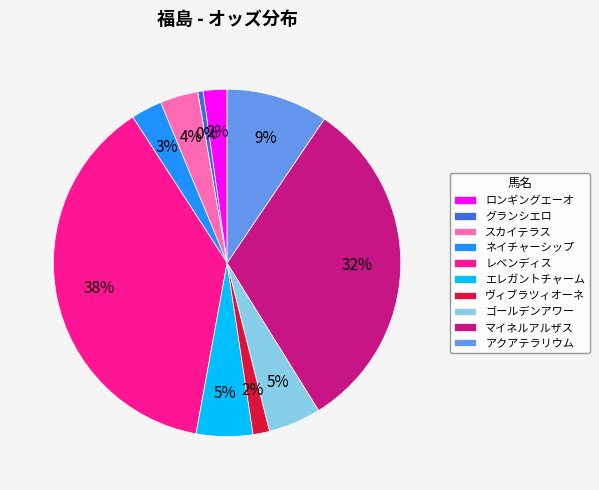

Combined, do レベンディス and ロンギングエーオ account for over 50%?

No